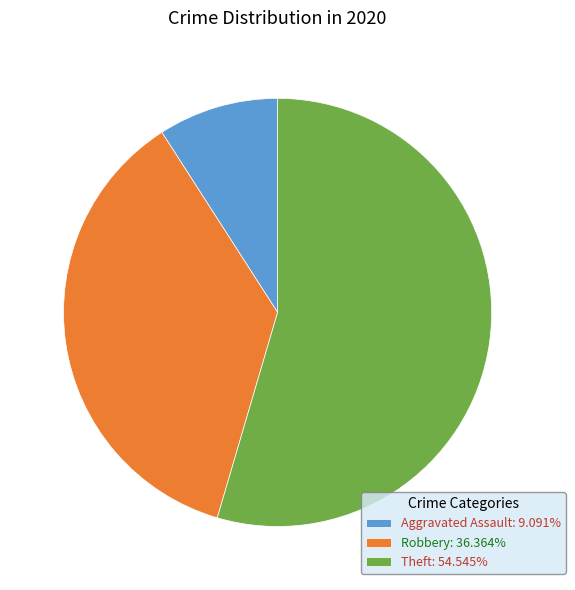

Is there any slice that represents more than half of the pie?

Yes